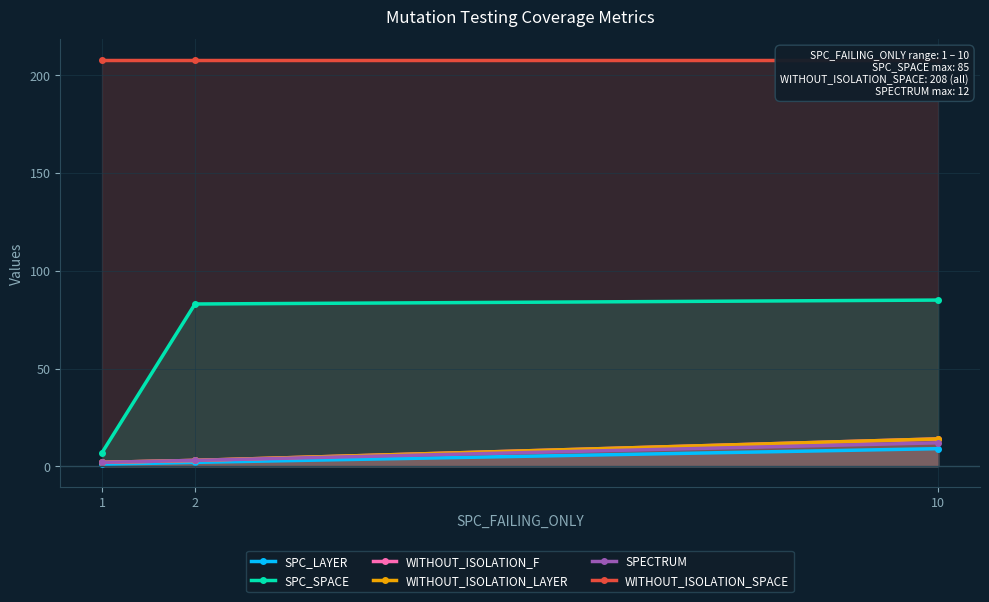

What is the greatest value displayed?

208